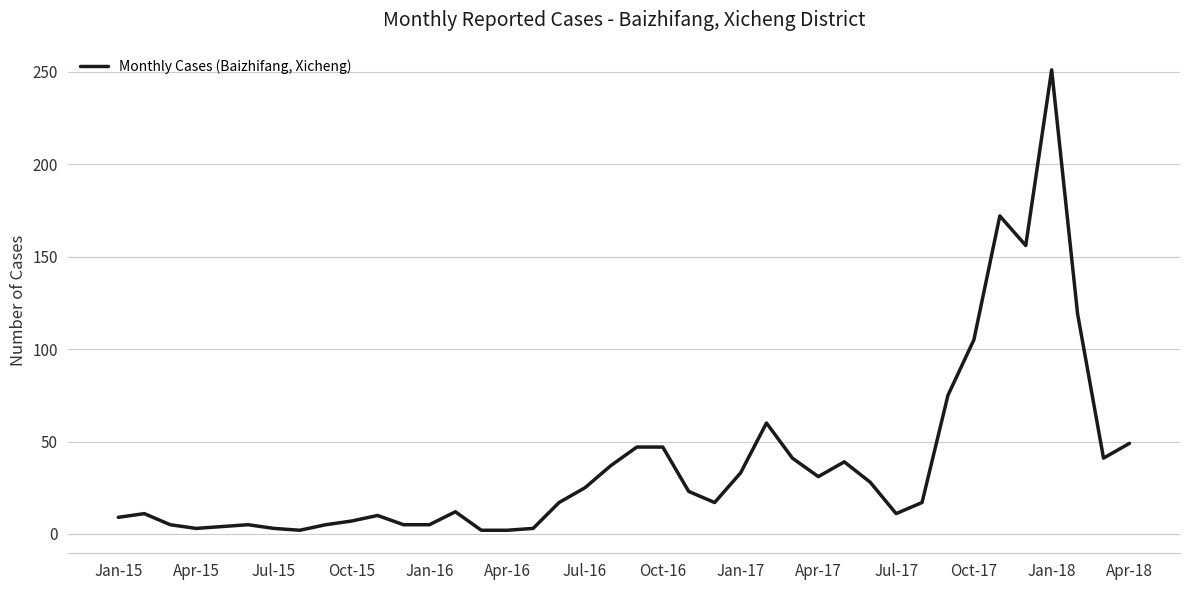

What is the difference between the maximum and minimum values?

249